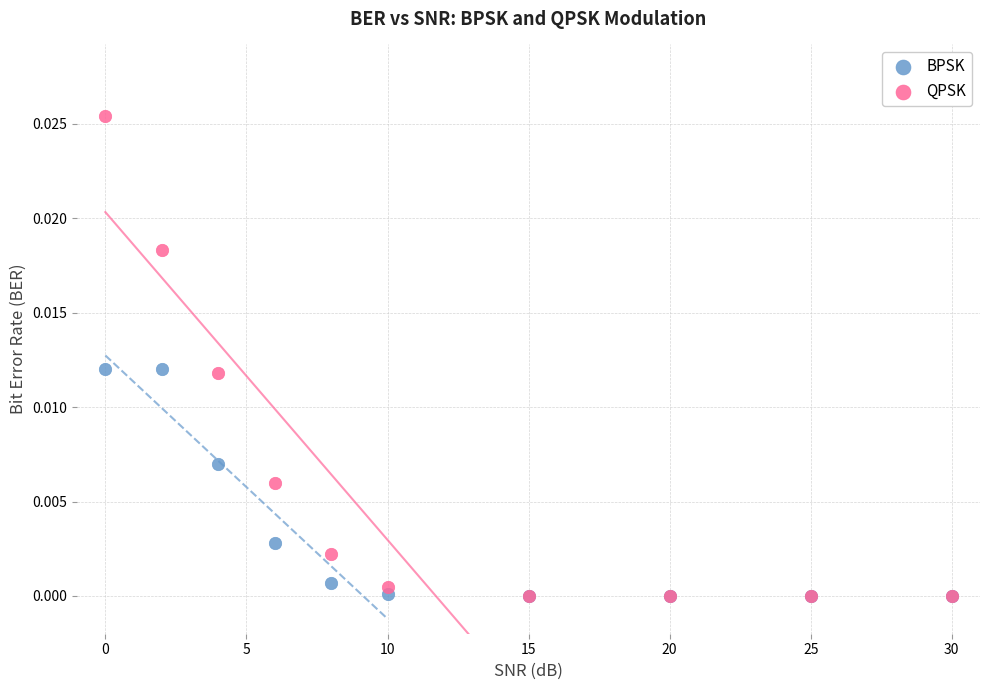

Which series contains the highest Y value?

QPSK